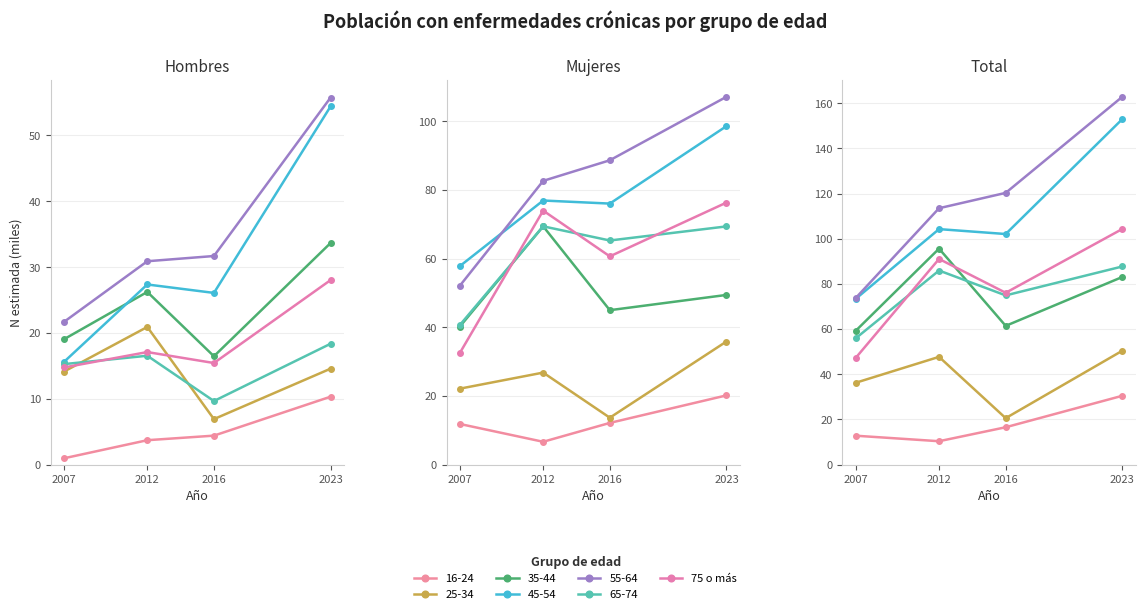

The value at 2007 is 47.2. True or false?

True